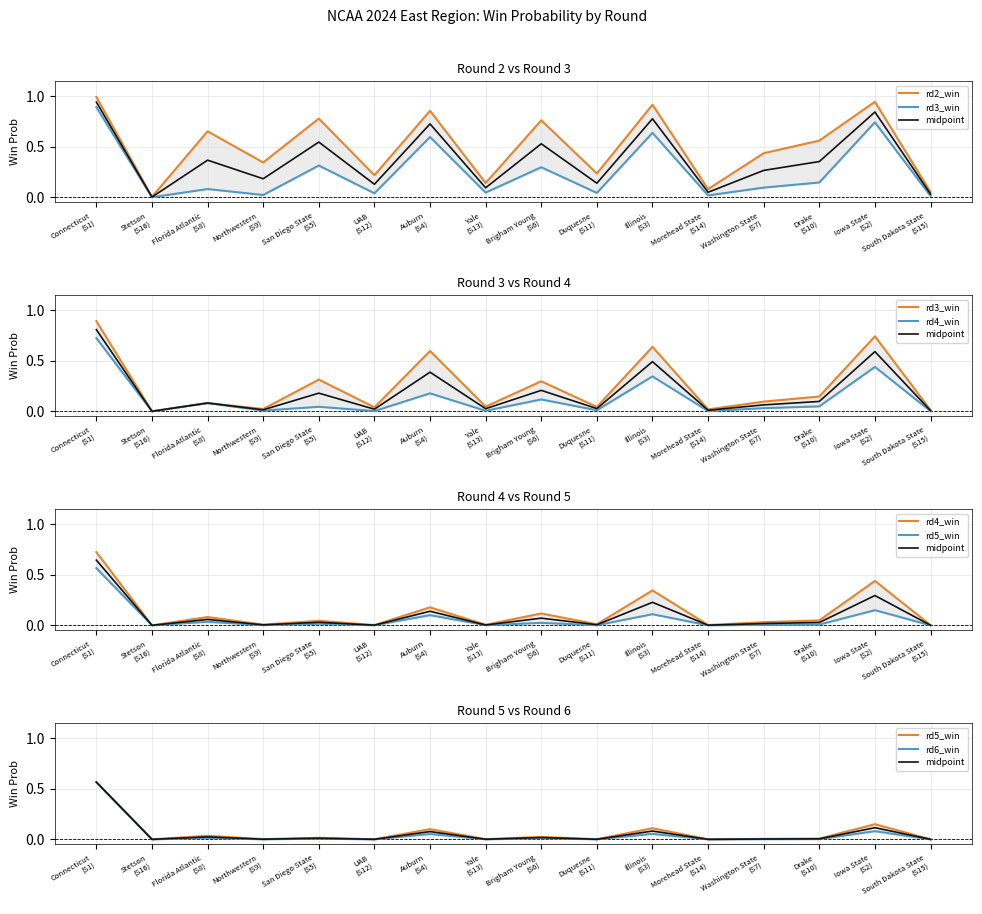

What is the total value across all series at Washington State
(S7)?

0.6